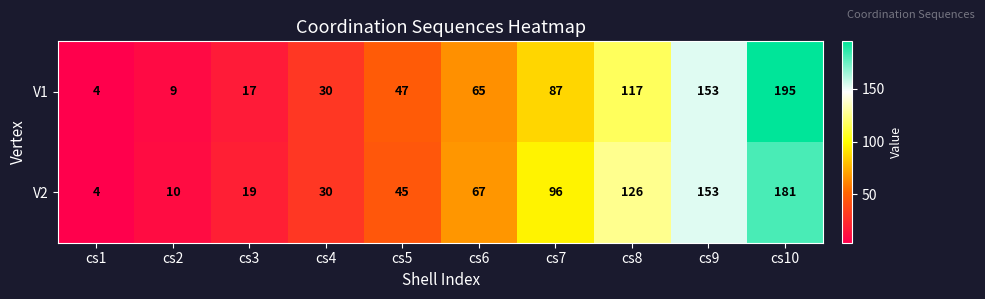

List the series in order of their overall mean, highest first.

V2, V1